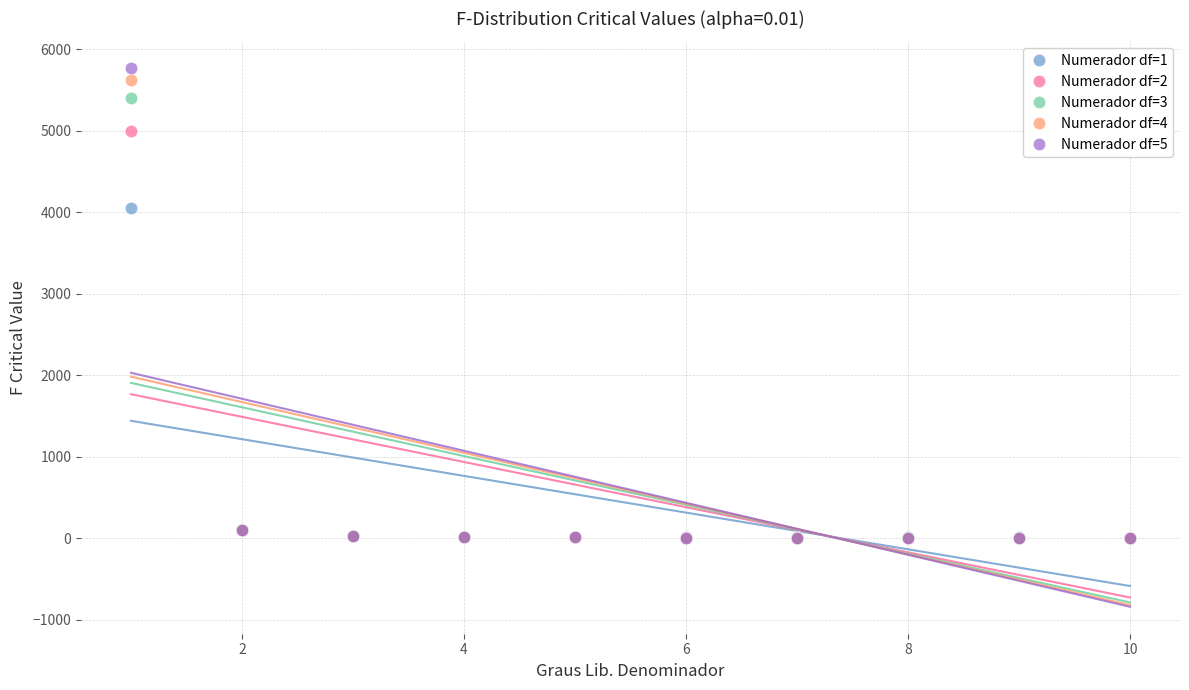

Across all series, what Y value is closest to 2884?

4052.2